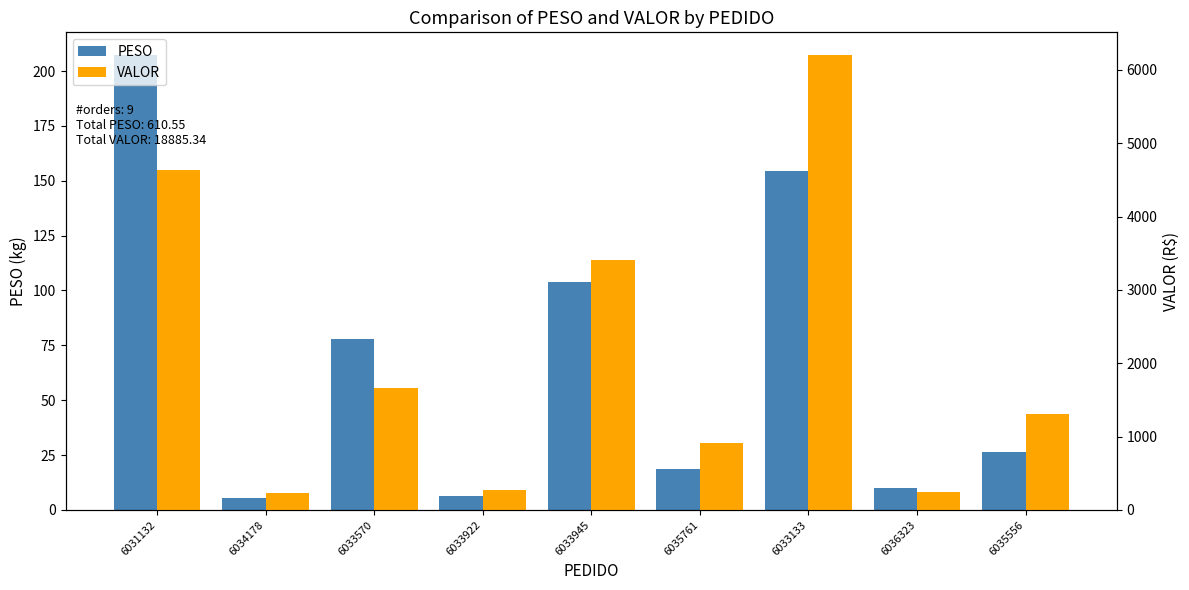

Rank the series by their maximum value, from highest to lowest.

VALOR, PESO